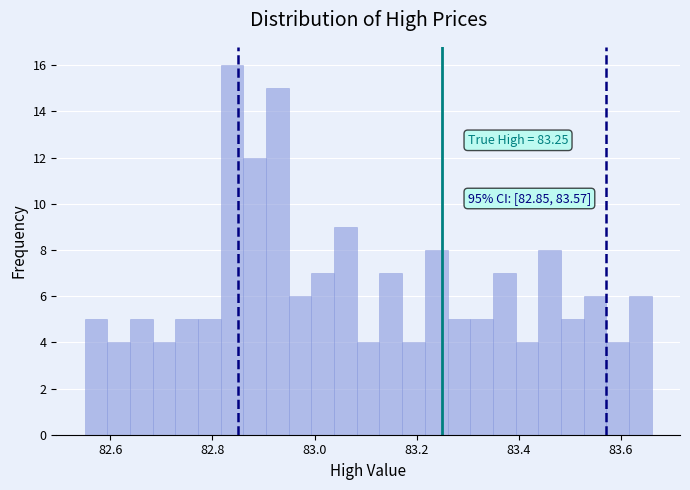

Around what value on the x-axis is the tallest bar? Give the approximate position of its centre, as read against the axis.

82.84